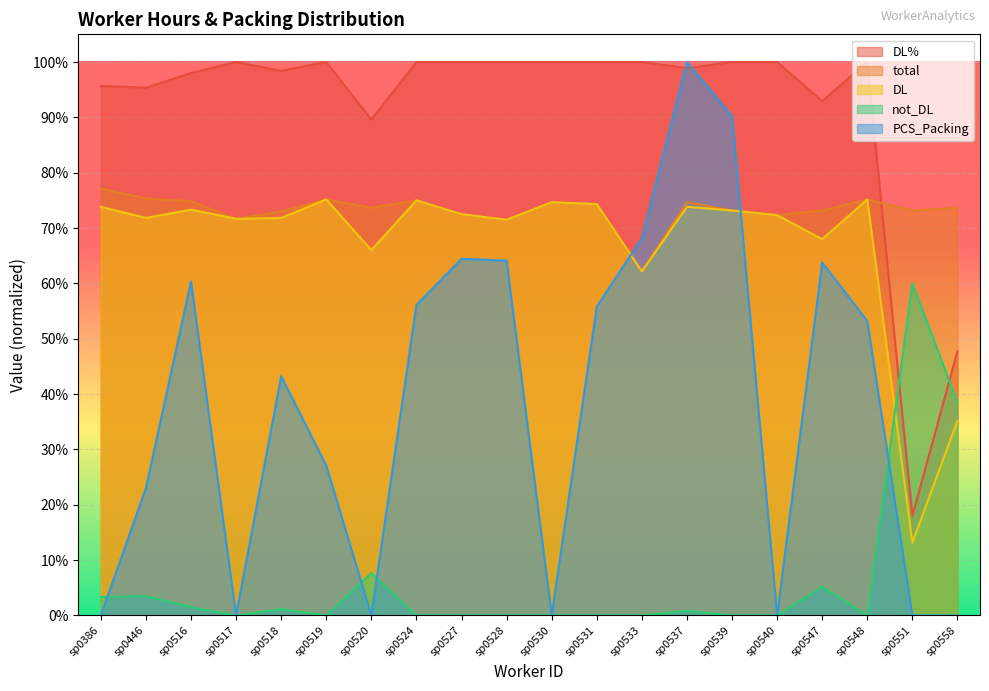

Is it true that DL equals 0.7 at sp0517?

True